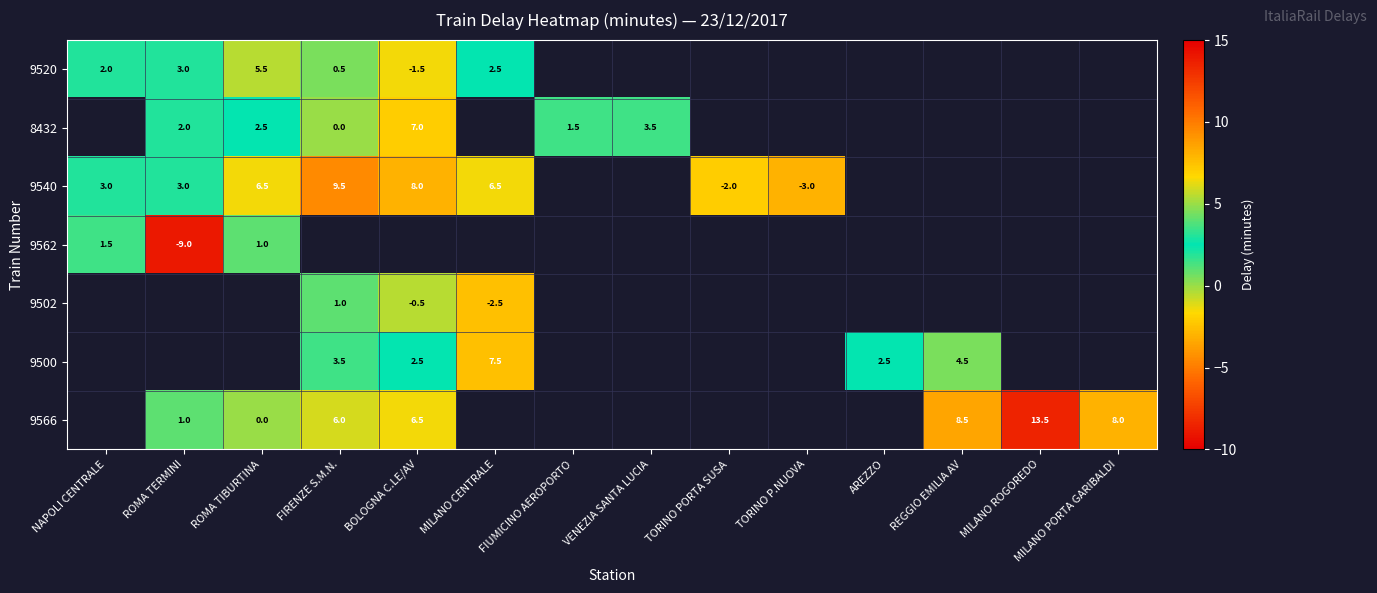

Which label corresponds to the smallest value in the chart?

ROMA TERMINI